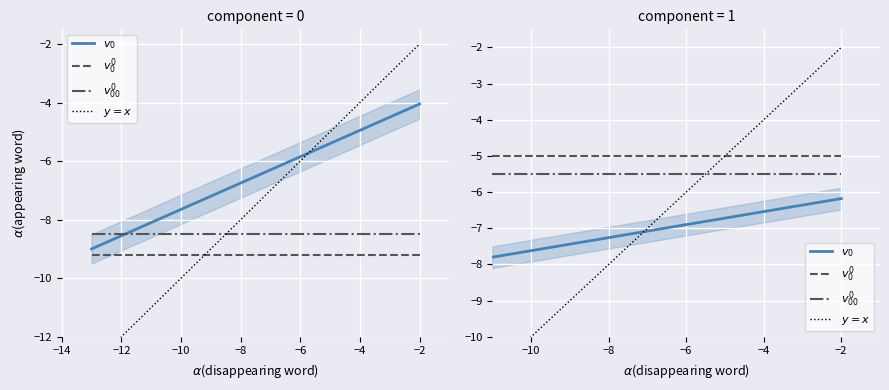

True or false: $v_{00}^0$ and $v_0$ cross at least once.

False